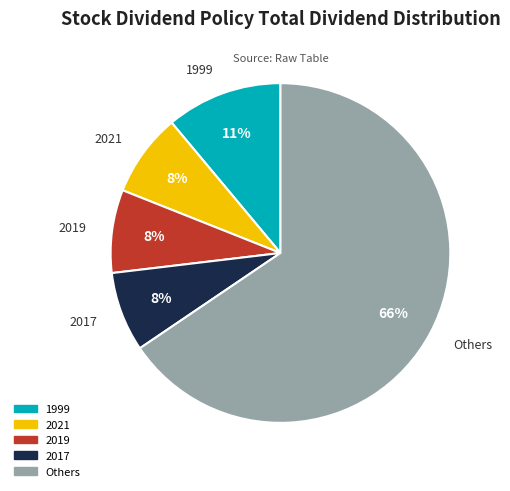

Is there a majority slice in this chart?

Yes